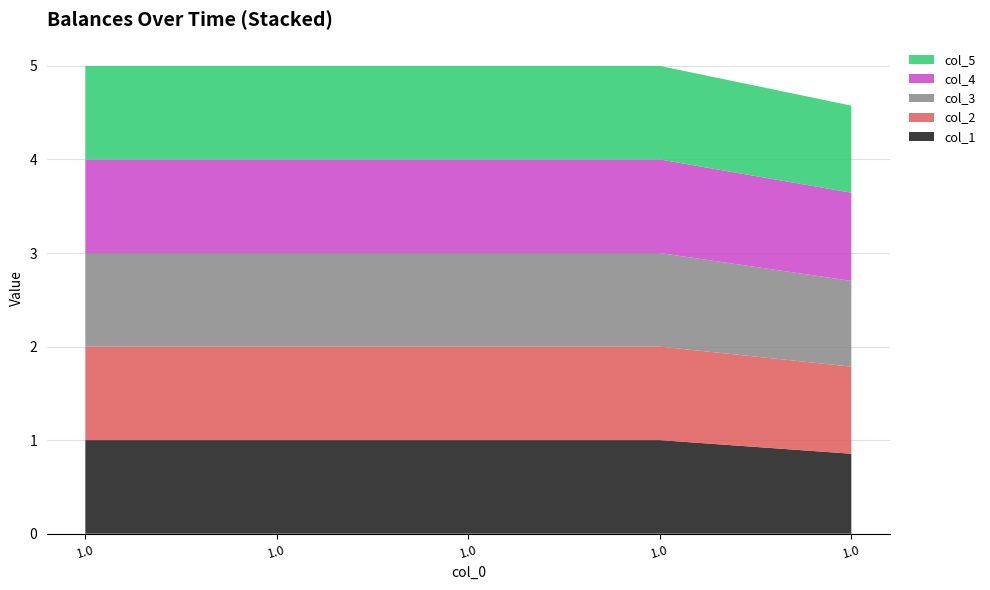

Reading right to left, list all the values displayed in this chart.

col_1: 0.9	1.0	1.0	1.0	1.0
col_2: 0.9	1.0	1.0	1.0	1.0
col_3: 0.9	1.0	1.0	1.0	1.0
col_4: 0.9	1.0	1.0	1.0	1.0
col_5: 0.9	1.0	1.0	1.0	1.0